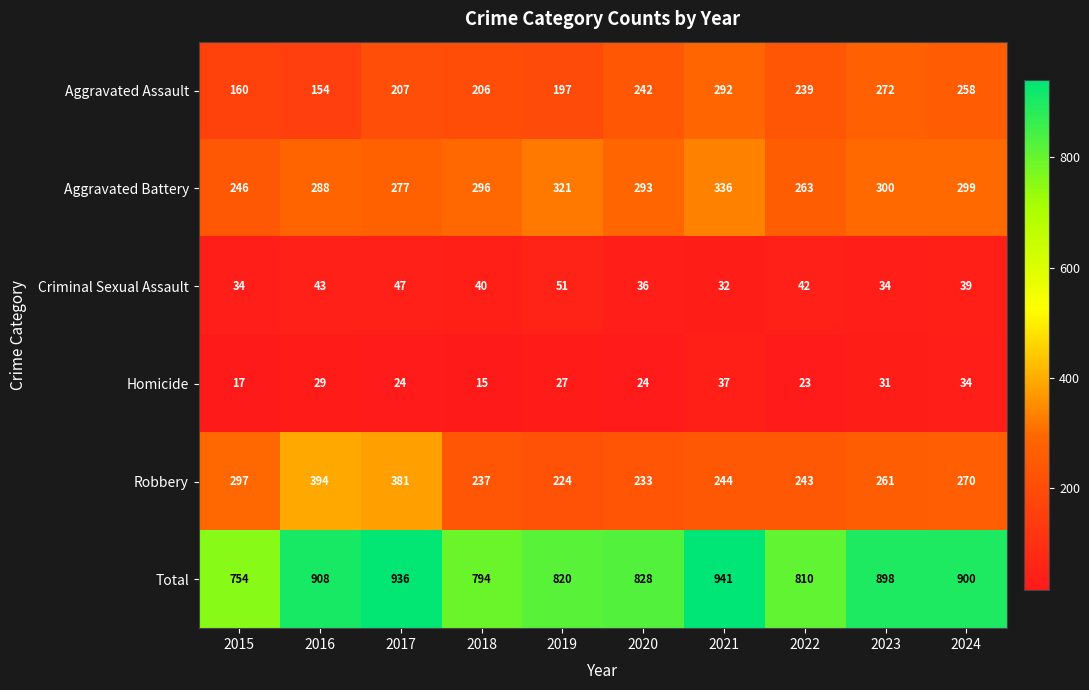

What is the total value across all series at 2024?

1800